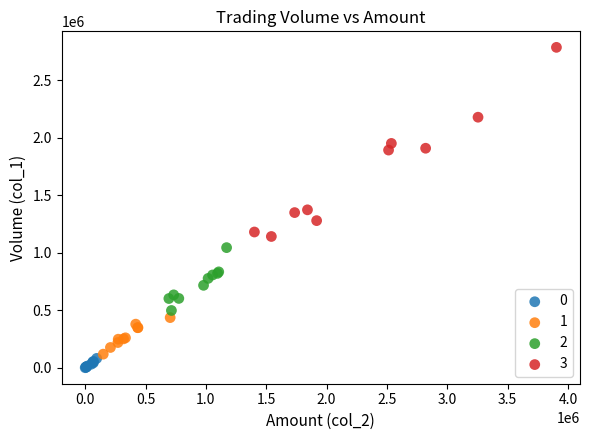

Which series has the largest Y range (max minus min)?

3